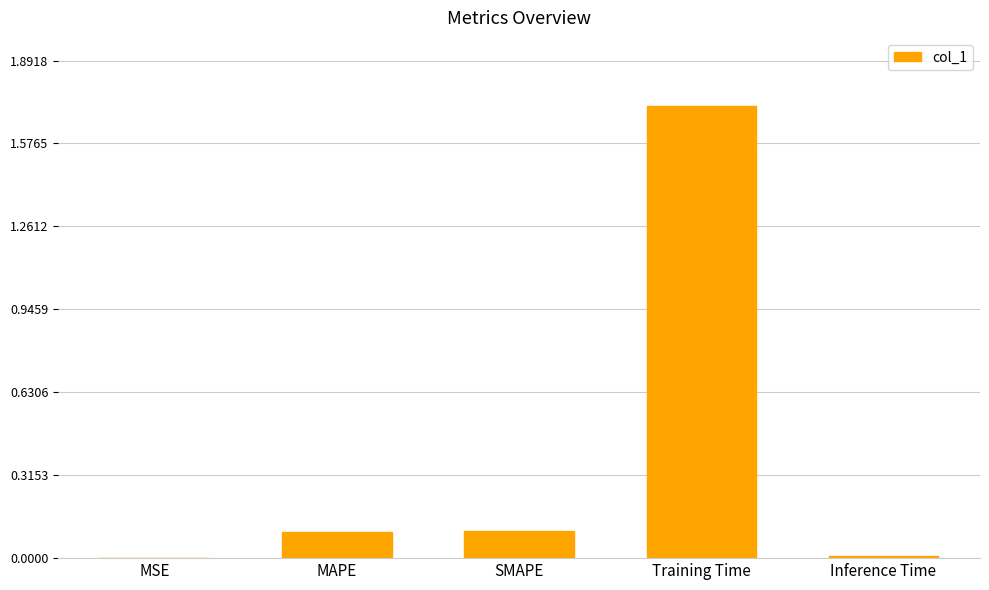

Between SMAPE and Training Time, which is larger?

Training Time